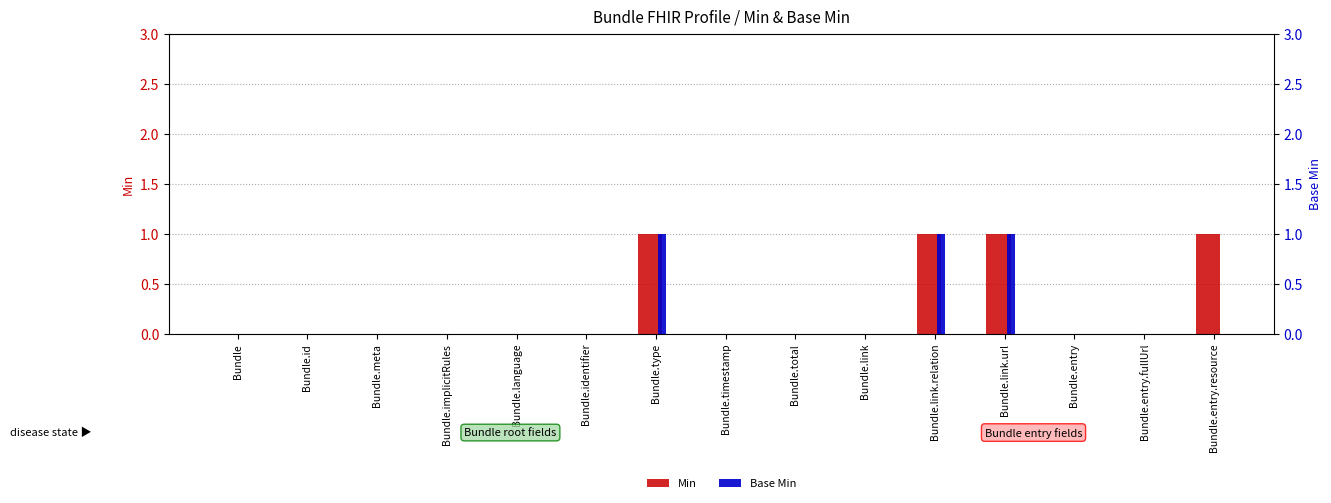

How many groups of bars are there?

15